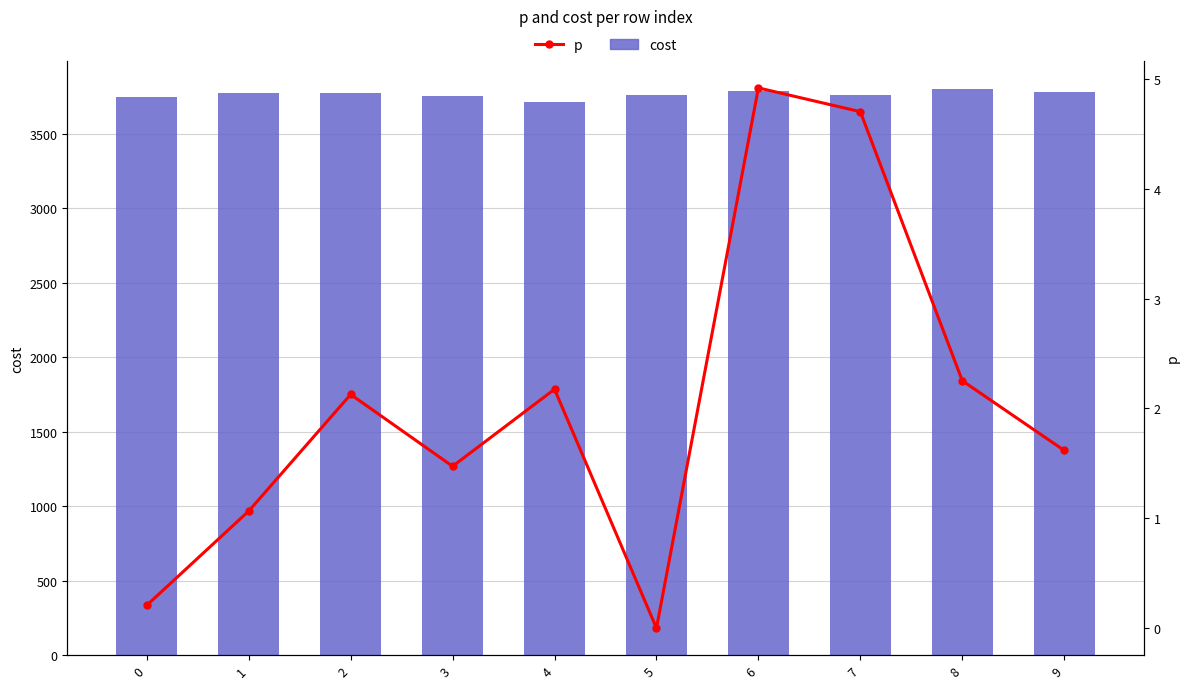

How many distinct data groups are displayed?

2